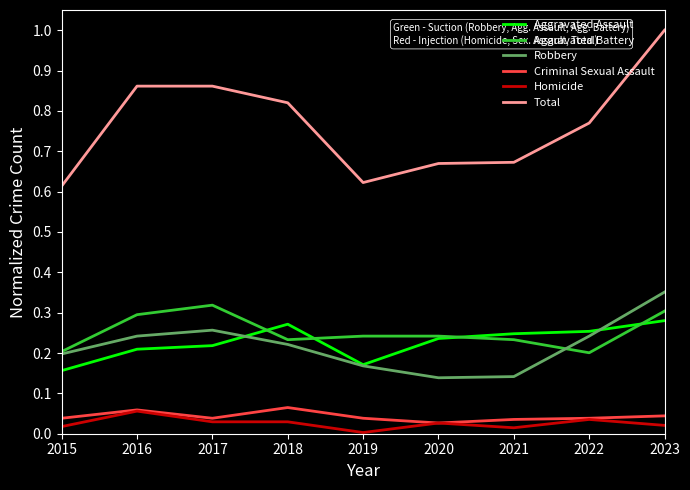

What is the total value across all series at 2022?

1.5